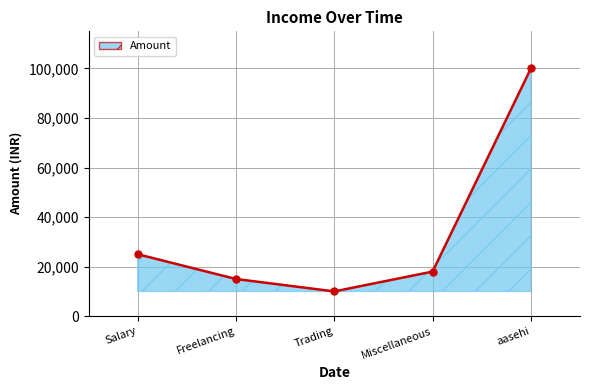

Which category has the highest value across all series?

aasehi